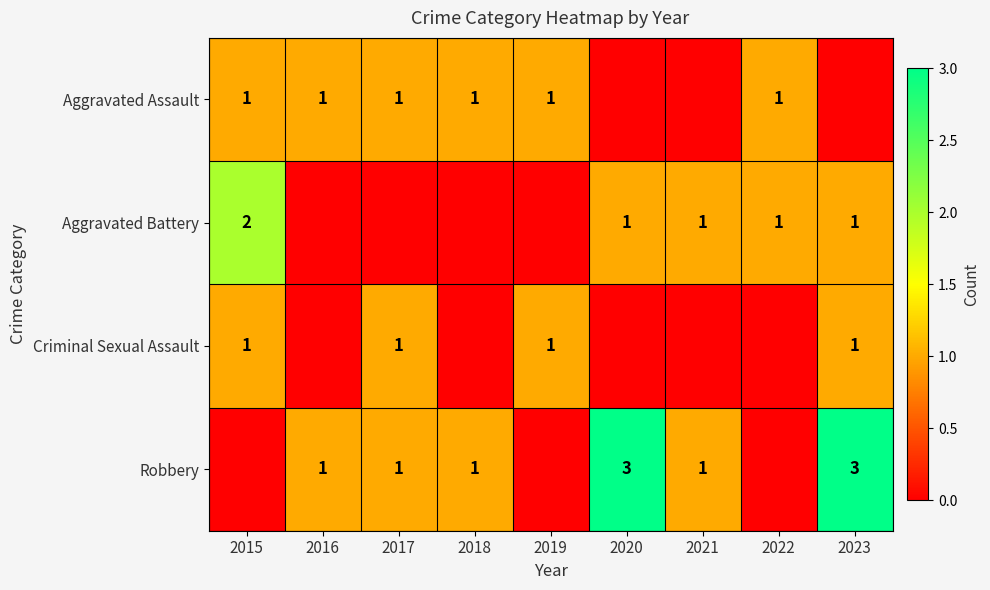

At which label does Aggravated Battery first exceed 1?

2015